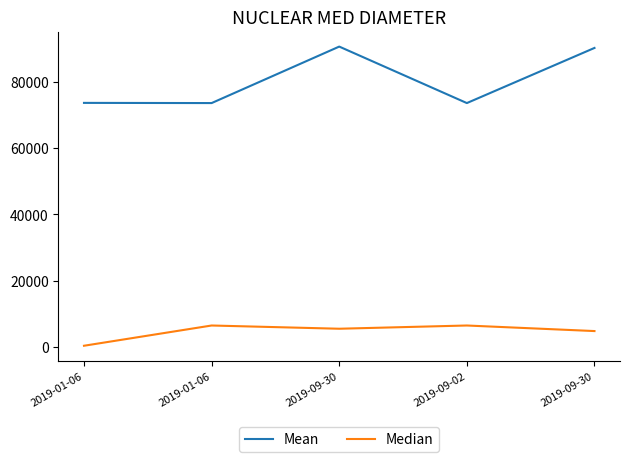

In Mean, how many points are lower than both neighbors (excluding endpoints)?

2